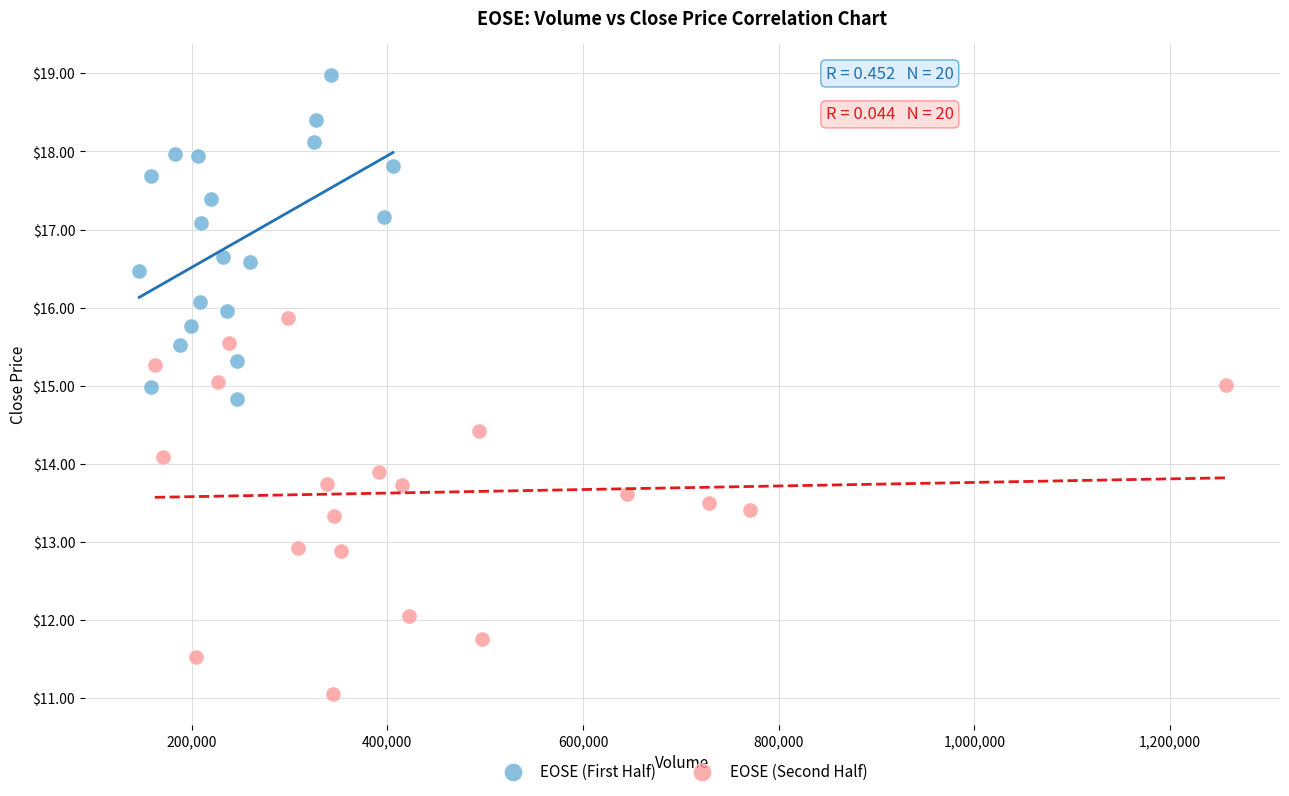

Which series contains the lowest Y value?

EOSE (Second Half)